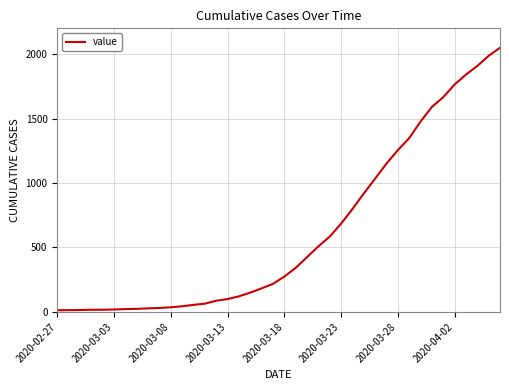

What is the maximum value shown in the chart?

2049